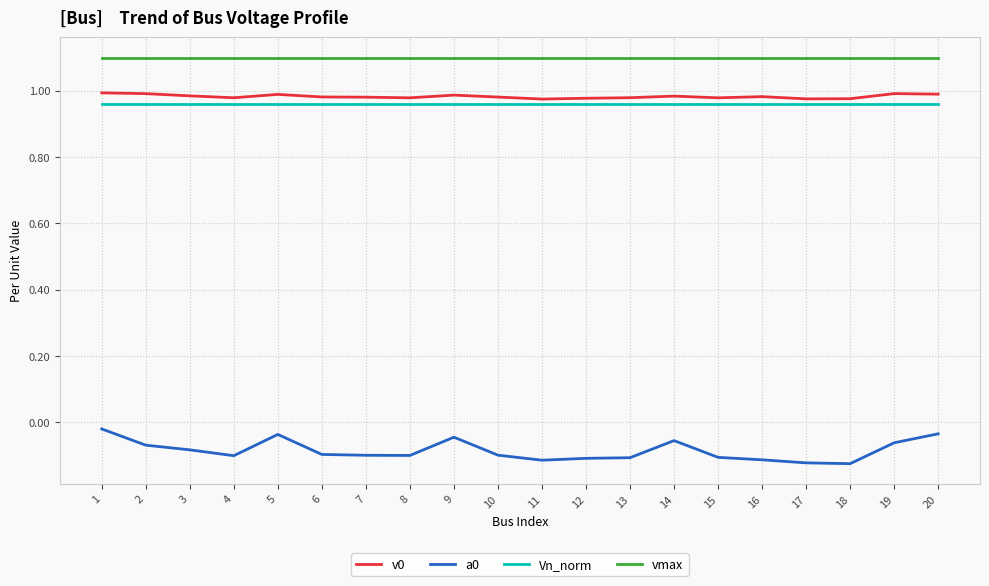

What is the sum of all vmax values?

22.0